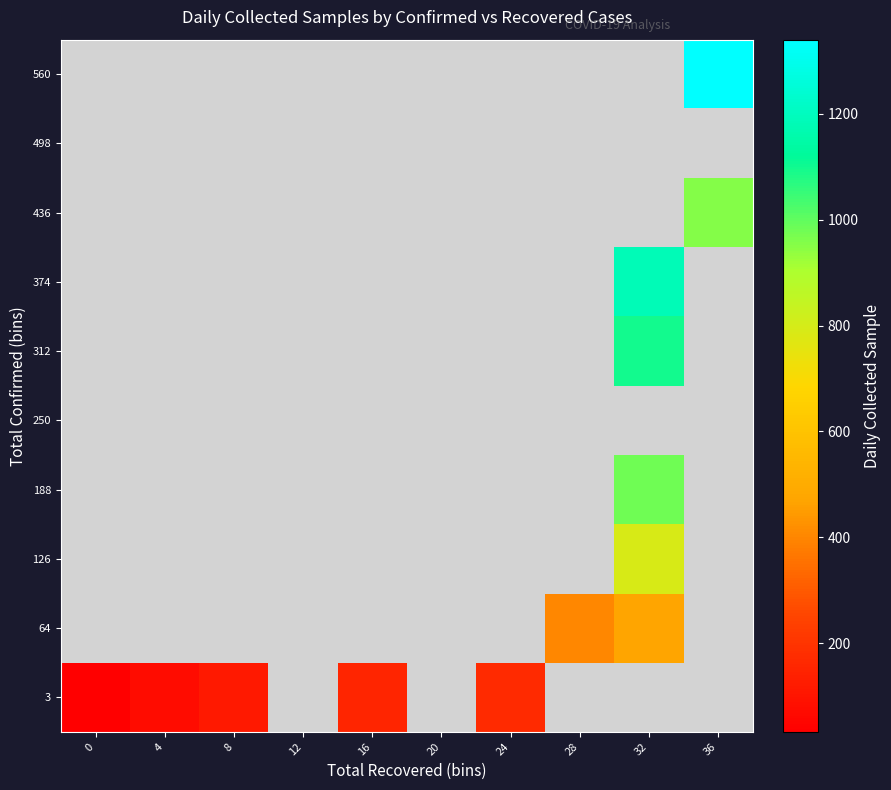

At how many categories does at least one series exceed 1134?

2